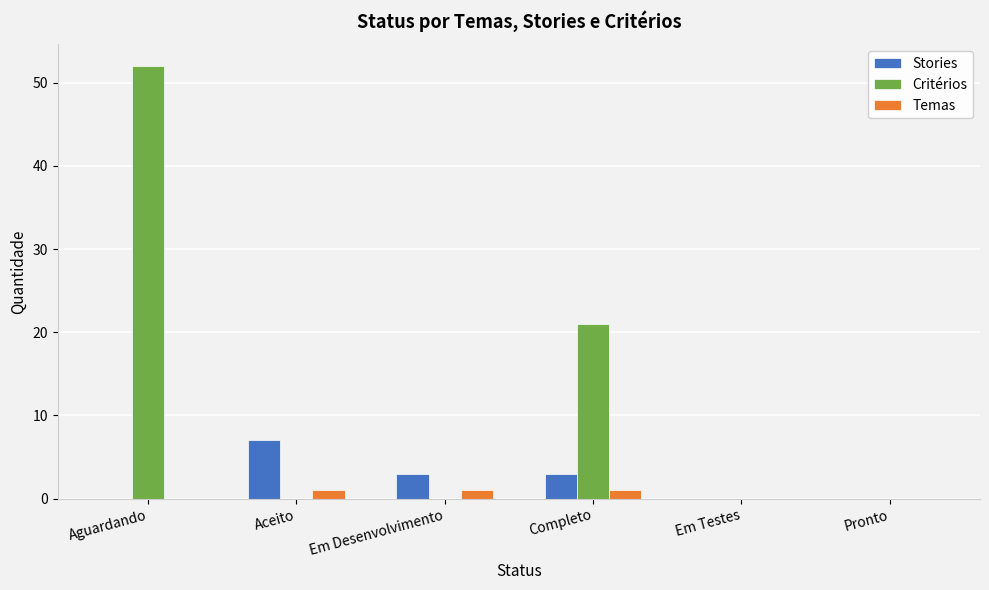

What are all the series names shown in the legend?

Stories, Critérios, Temas